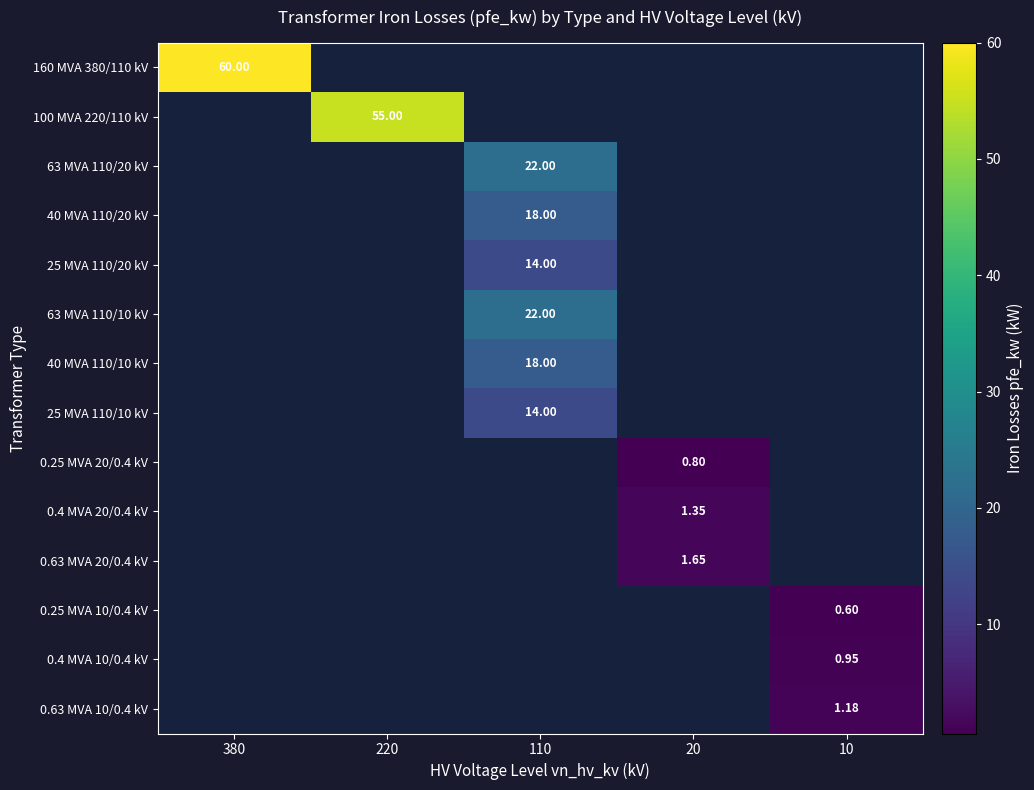

At how many categories does at least one series exceed 6?

3